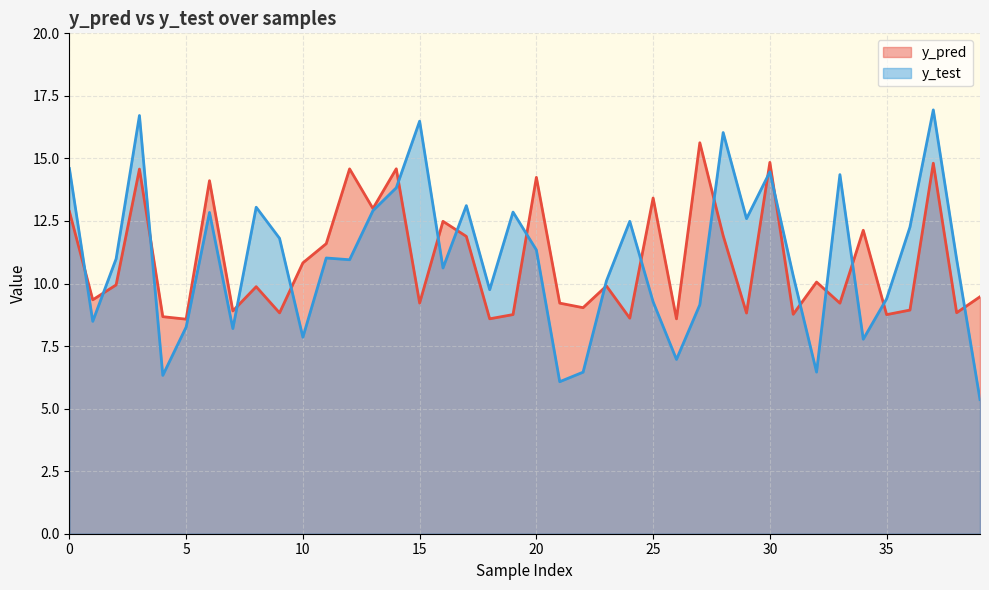

What is the difference between the highest and lowest values at 33?

5.1